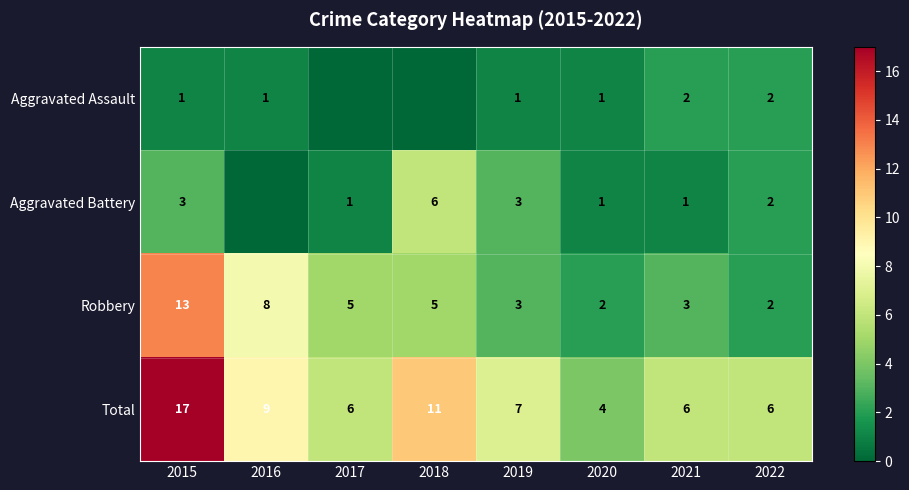

The Aggravated Assault series shows 1 at 2020. True or false?

True